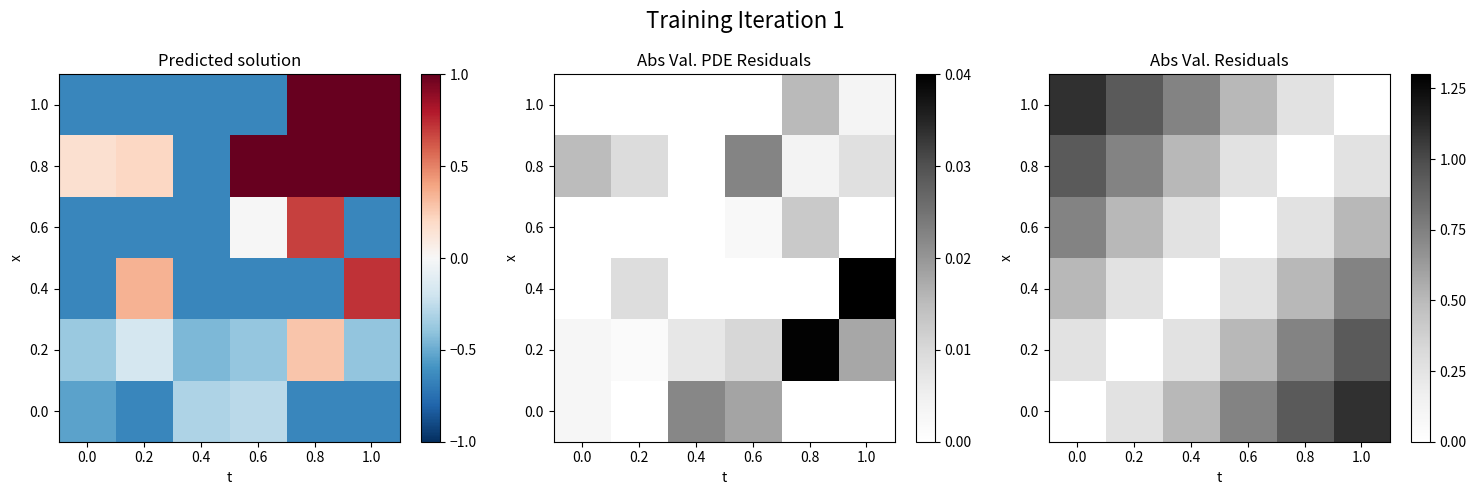

What is the total value across all series at 0.6?

2.3